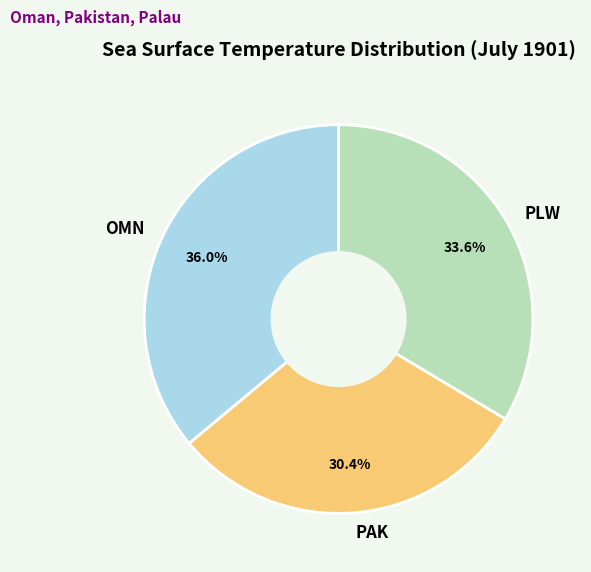

Is there any slice that represents more than half of the pie?

No